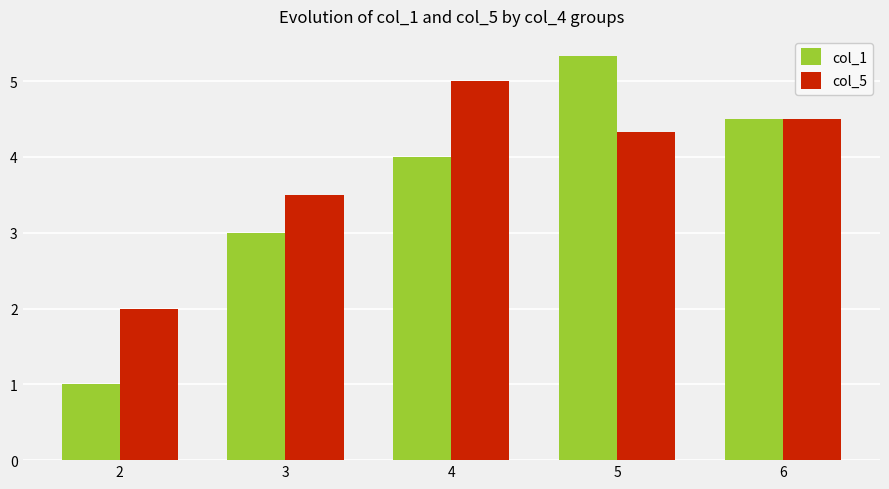

How many values in the col_1 series are below 4?

2